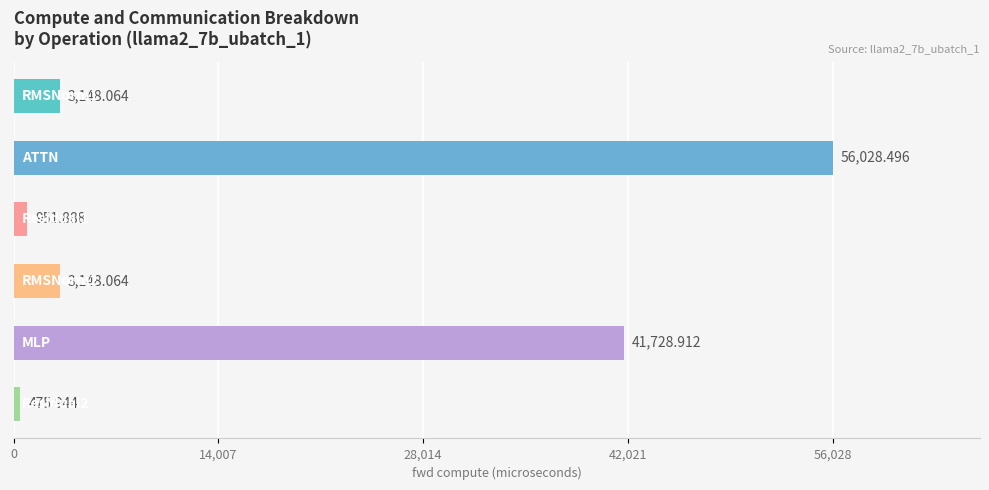

What is the average value?

17580.2